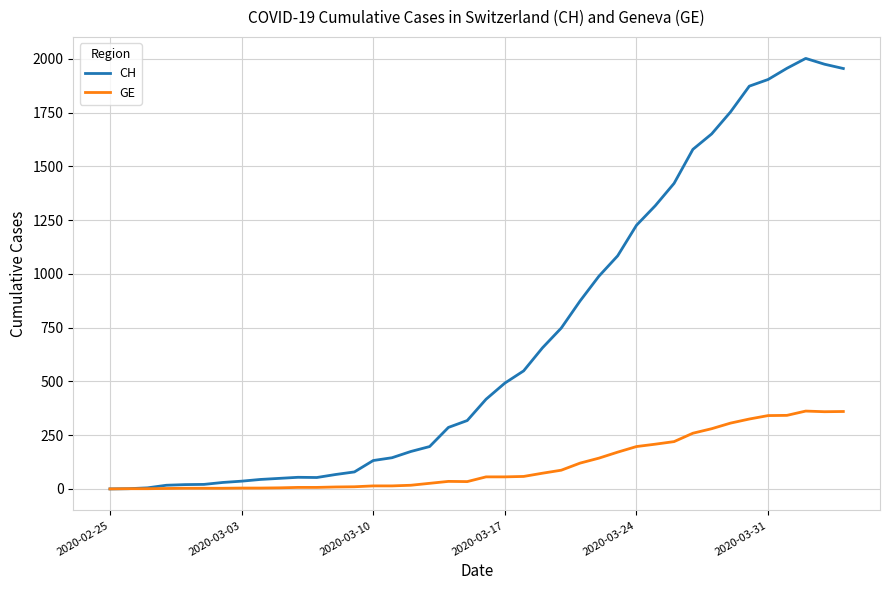

List the series in order of their overall mean, highest first.

CH, GE